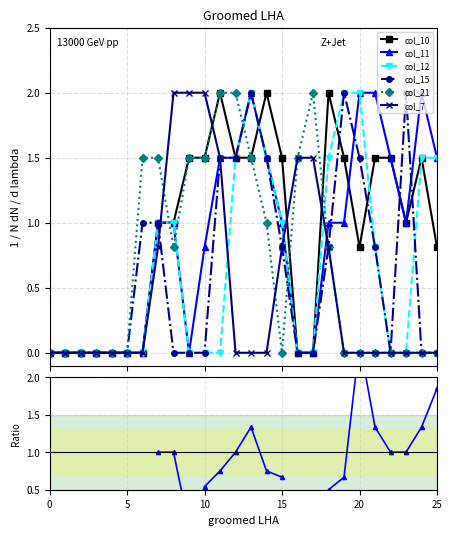

Where do col_11 and col_7 first cross each other?

7 and 8